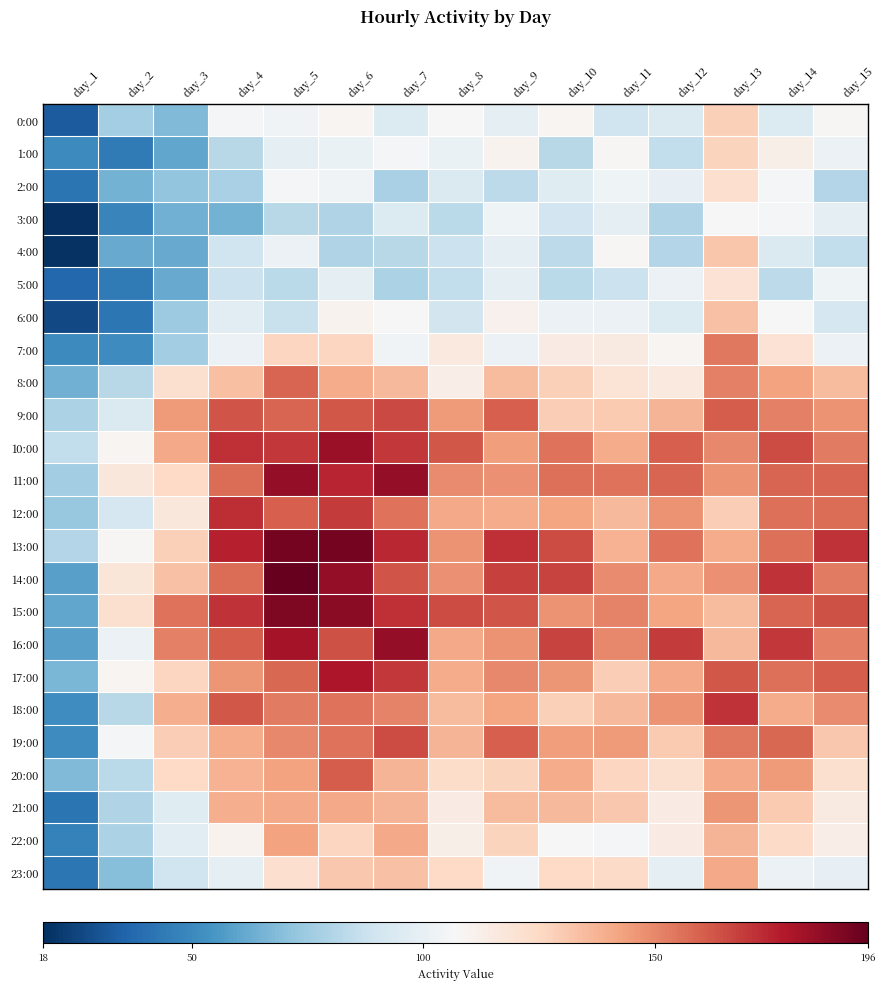

Which category has the lowest value across all series?

day_1